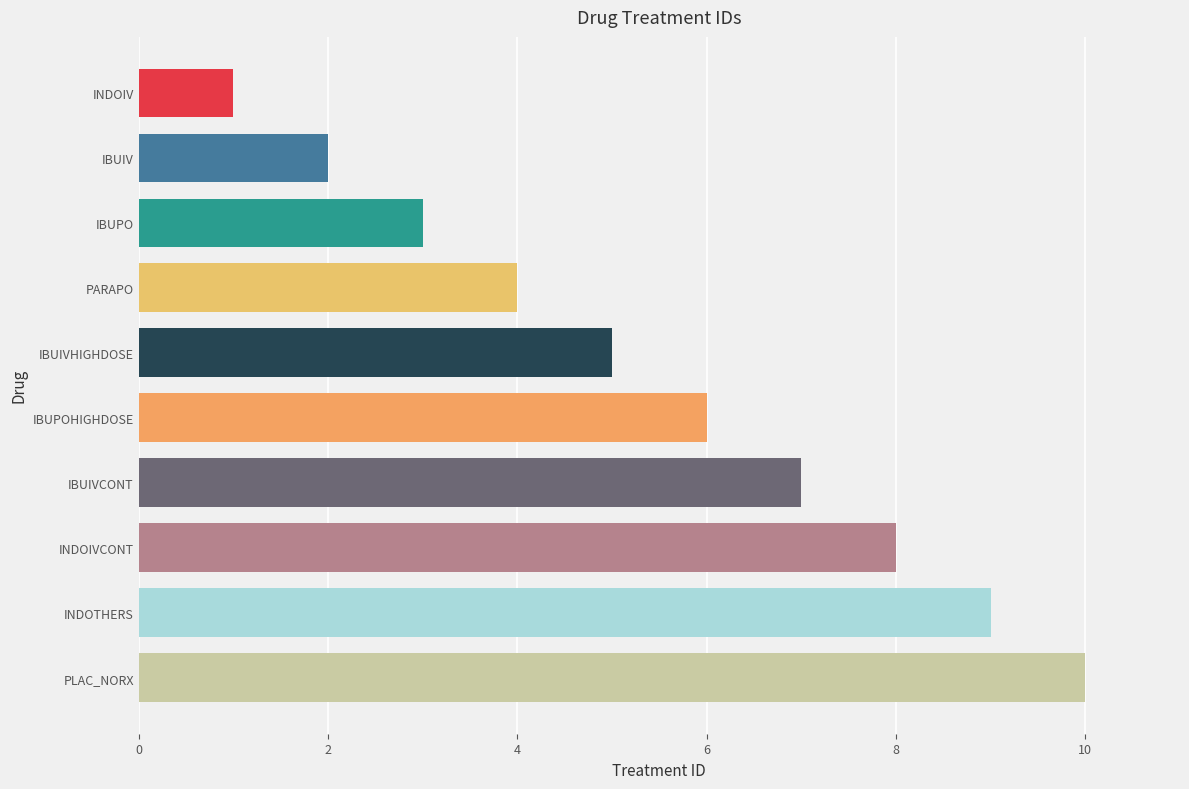

Approximately how many times larger is the value at PARAPO compared to IBUIV?

2.0